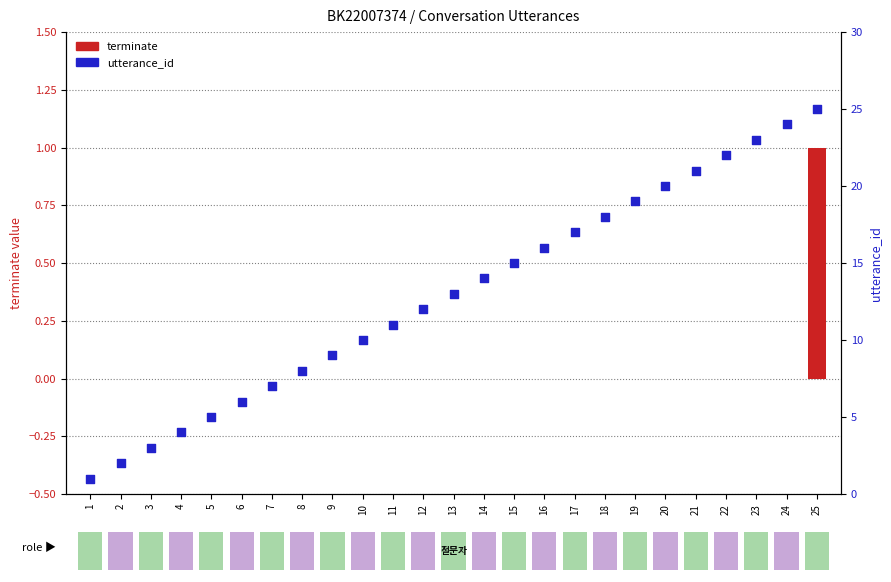

Is the value of terminate at 5 greater than the value of utterance_id at 21?

No